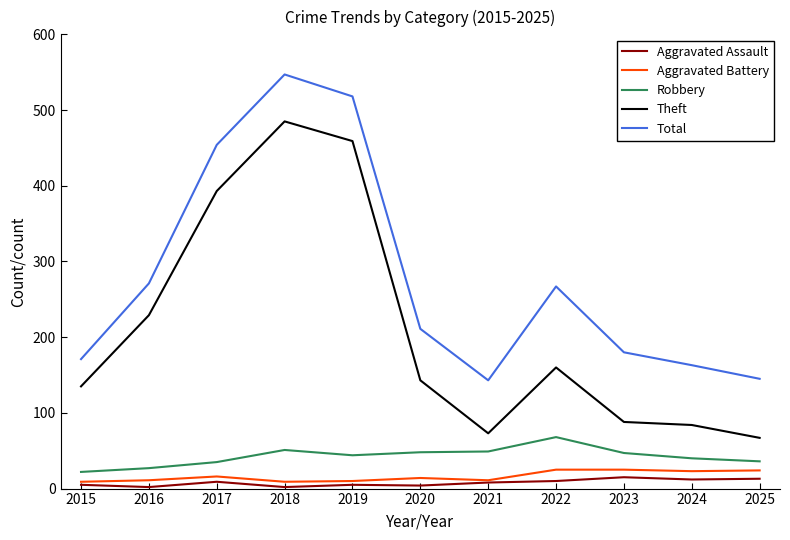

What is the difference between the second highest and minimum values in the Aggravated Assault series?

11